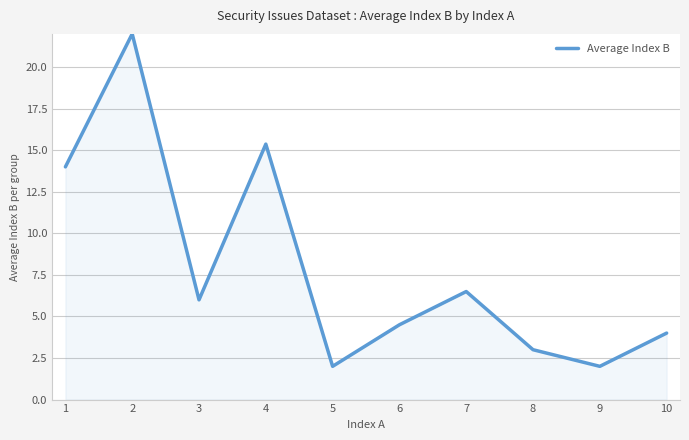

True or false: the data shows 22.0 at 2.

True